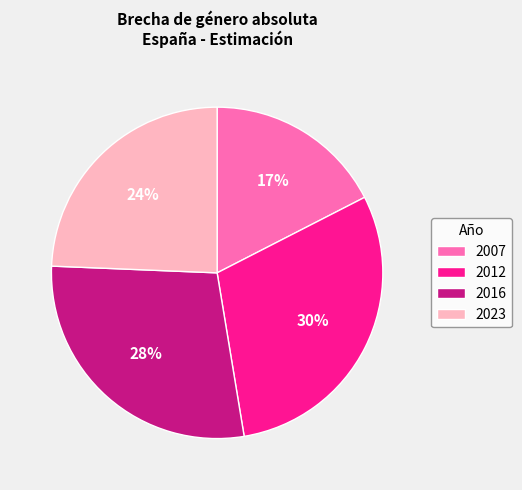

What percentage is the 2016 slice, to the nearest percent?

28%